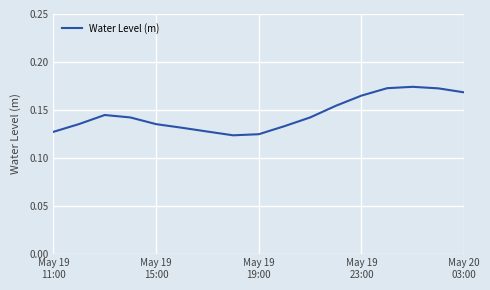

How many series are shown in this chart?

1